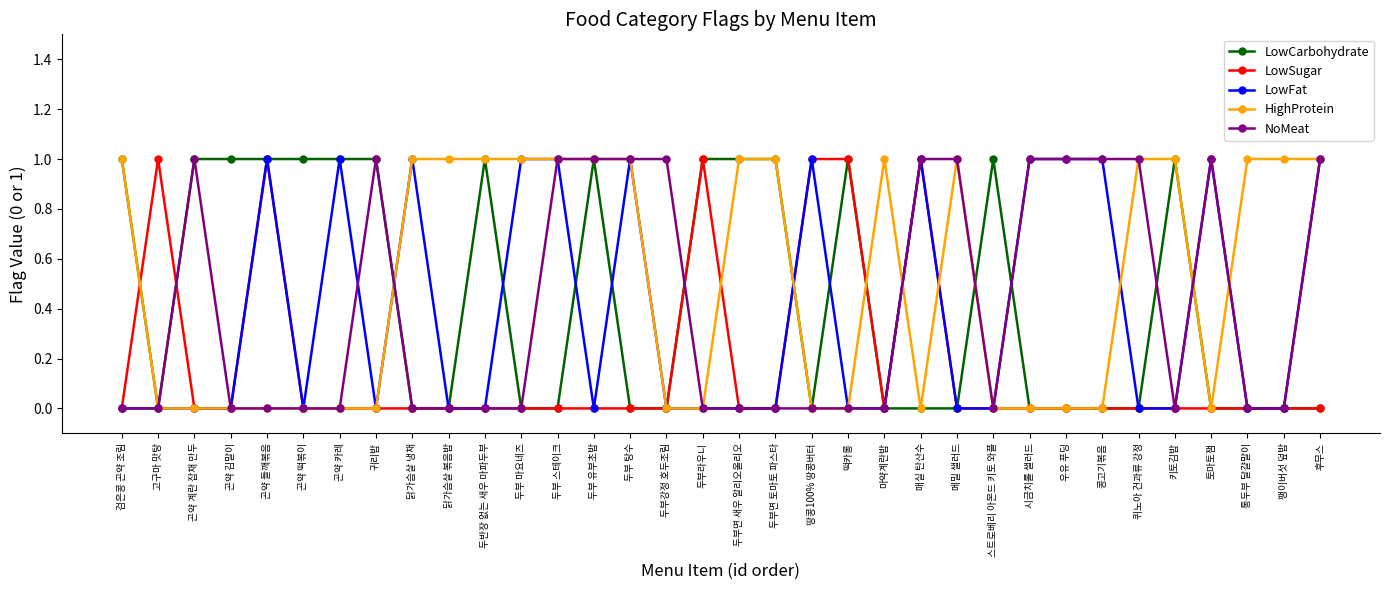

Which series has the largest total across all categories?

HighProtein